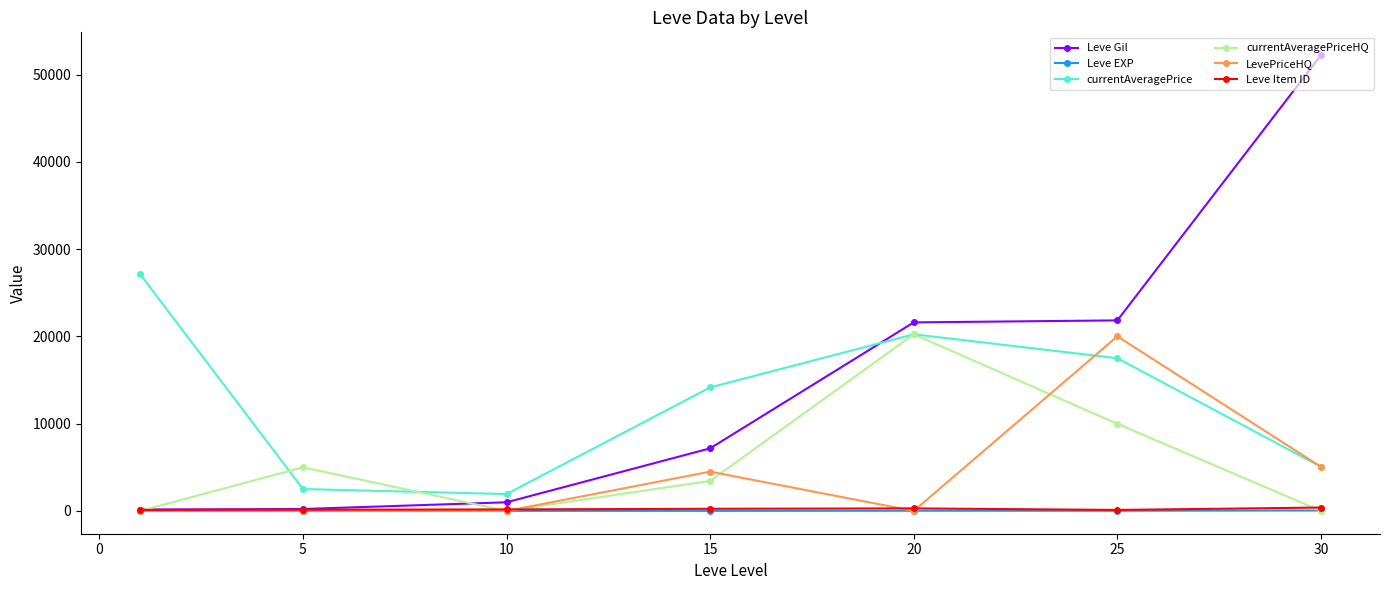

What are all the series names shown in the legend?

Leve Gil, Leve EXP, currentAveragePrice, currentAveragePriceHQ, LevePriceHQ, Leve Item ID